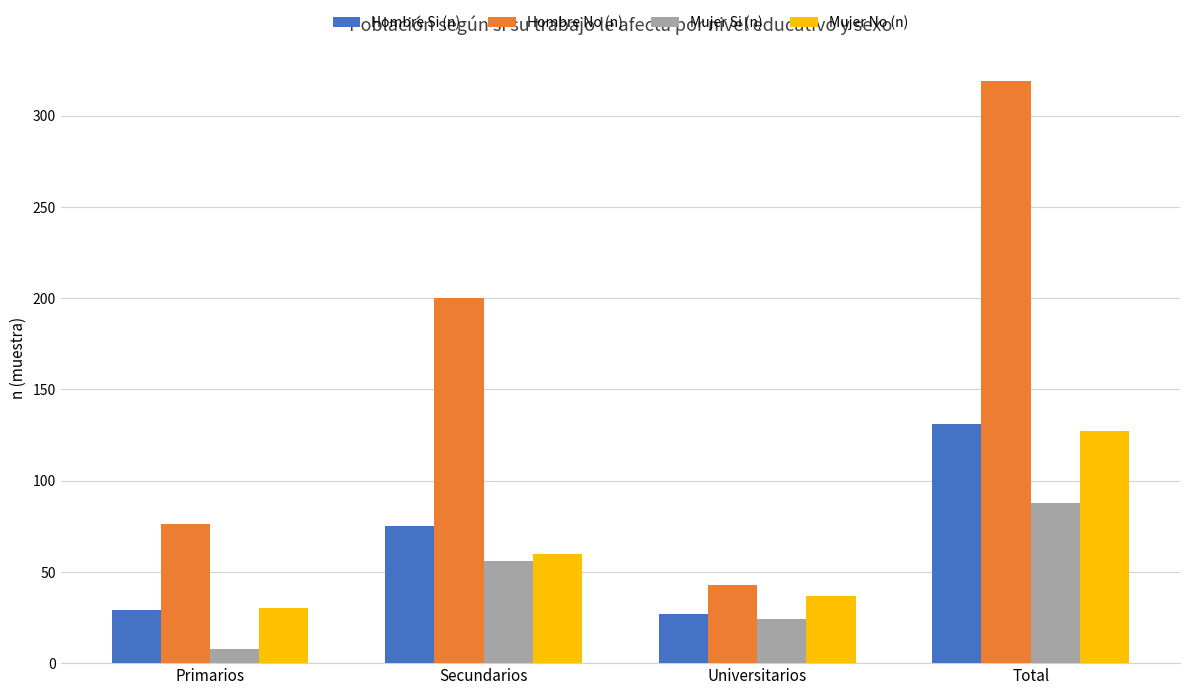

Is it true that Mujer No (n) equals 30 at Primarios?

True